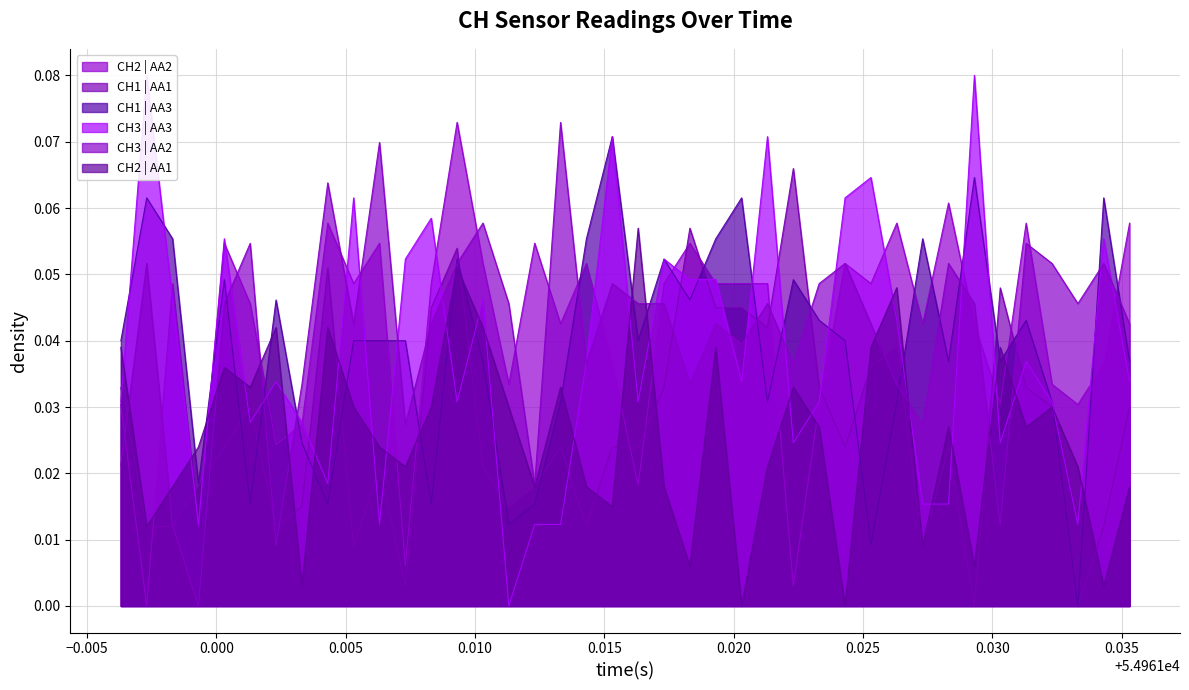

At which category does CH3 | AA3 reach its first local valley?

0.005